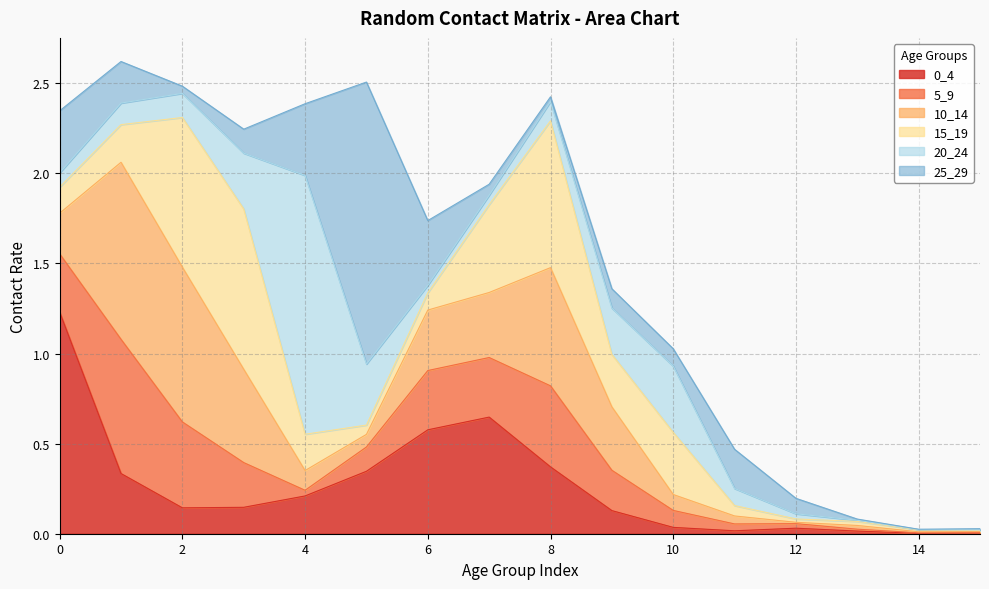

List the series in order of their peak value, lowest first.

5_9, 15_19, 10_14, 0_4, 20_24, 25_29